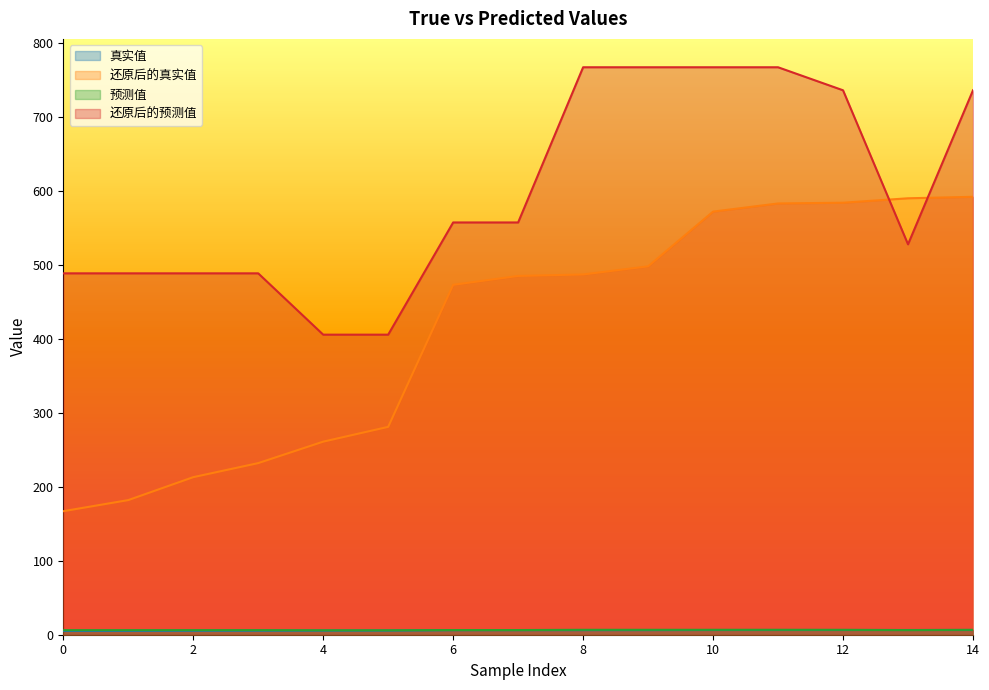

What are all the series names shown in the legend?

真实值, 还原后的真实值, 预测值, 还原后的预测值